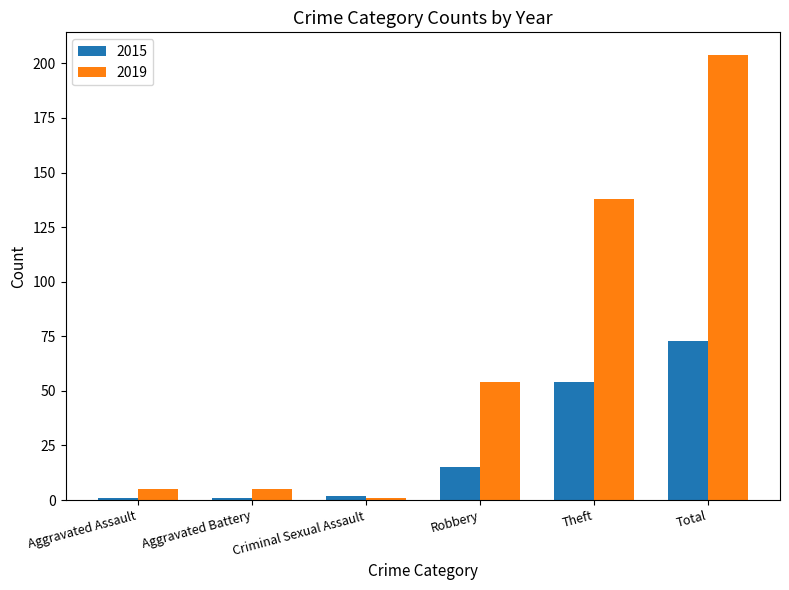

Count the number of categories in the chart.

6